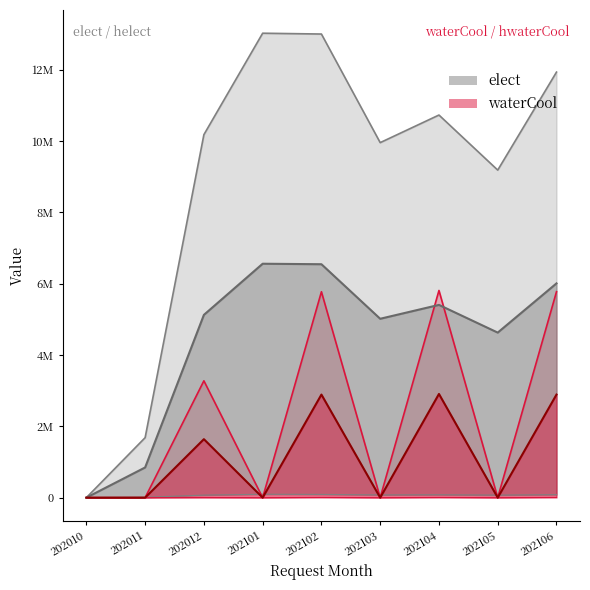

Which series has the largest total across all categories?

elect